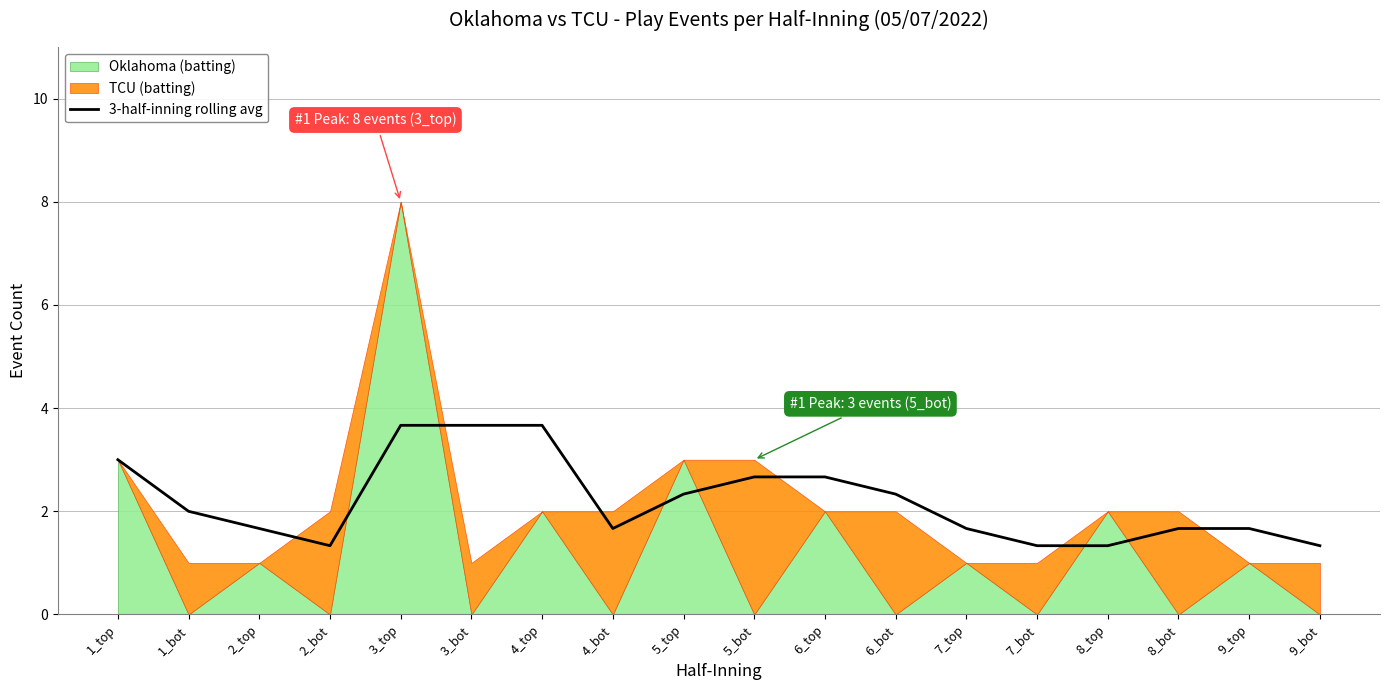

What is the label of the 5th point from the right?

7_bot